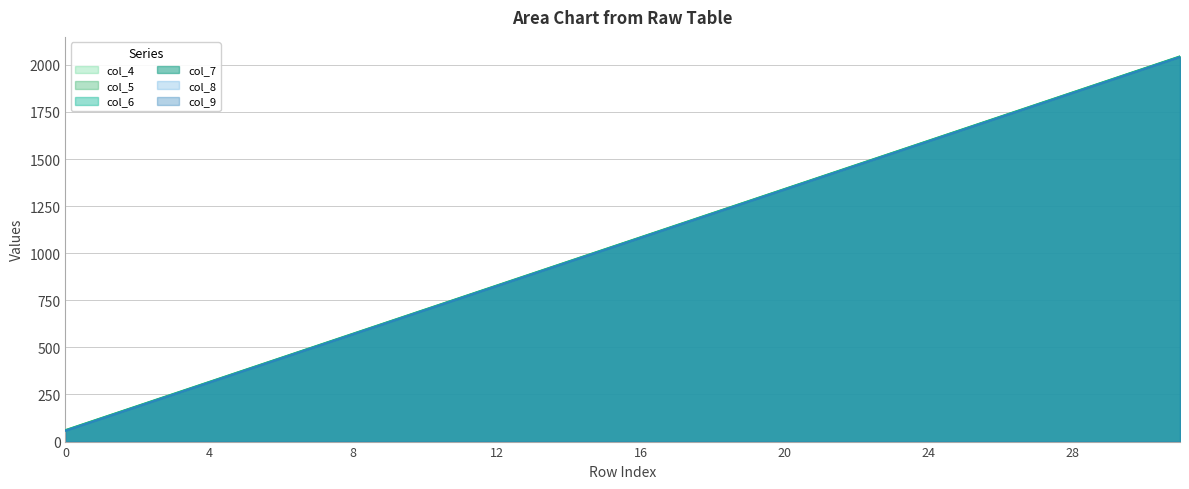

The col_6 series shows 828 at 12. True or false?

True